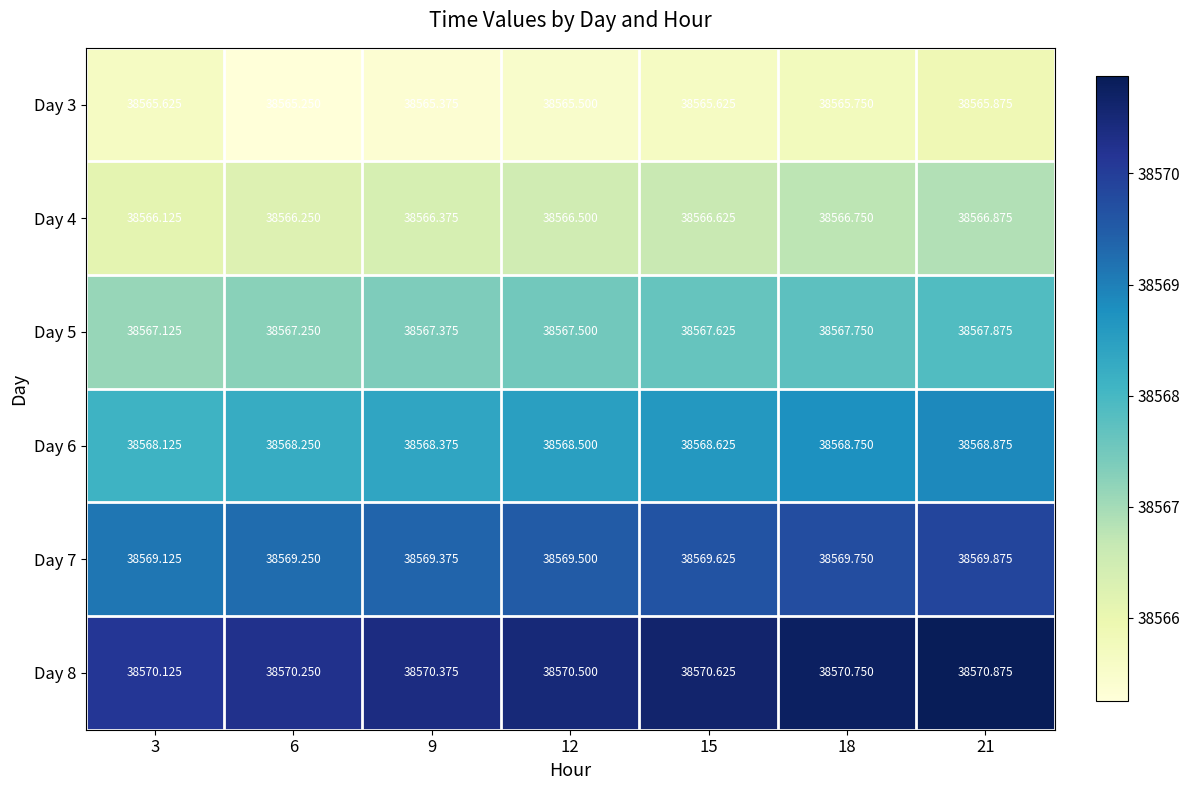

List the series in order of their overall mean, highest first.

Day 8, Day 7, Day 6, Day 5, Day 4, Day 3